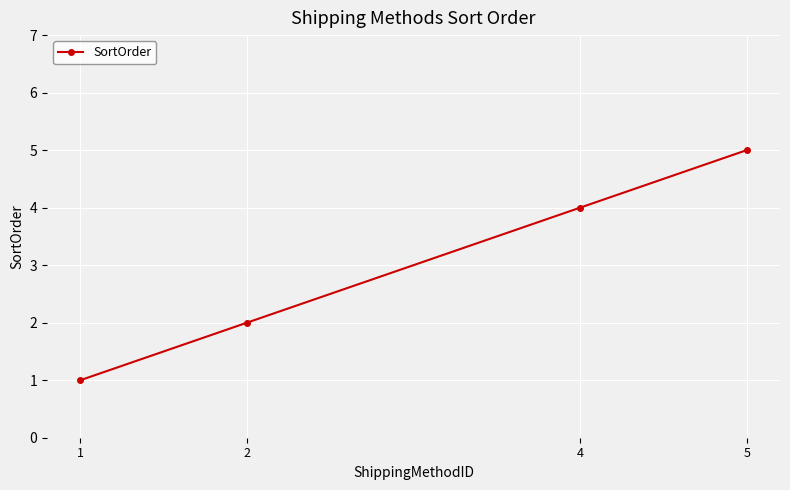

At which category does the chart reach its minimum across all series?

1